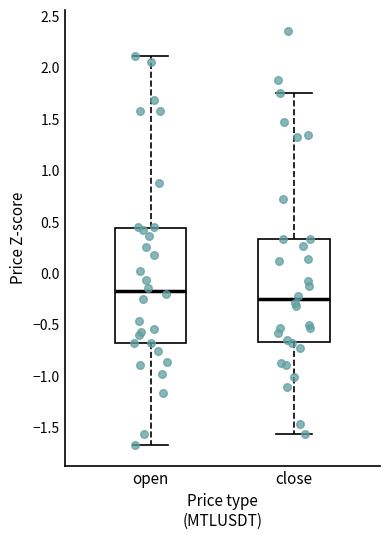

Where does the lower whisker of the box for close end on the y-axis? The values are not printed on the chart, so give them approximately, as read against the axis.

-1.55